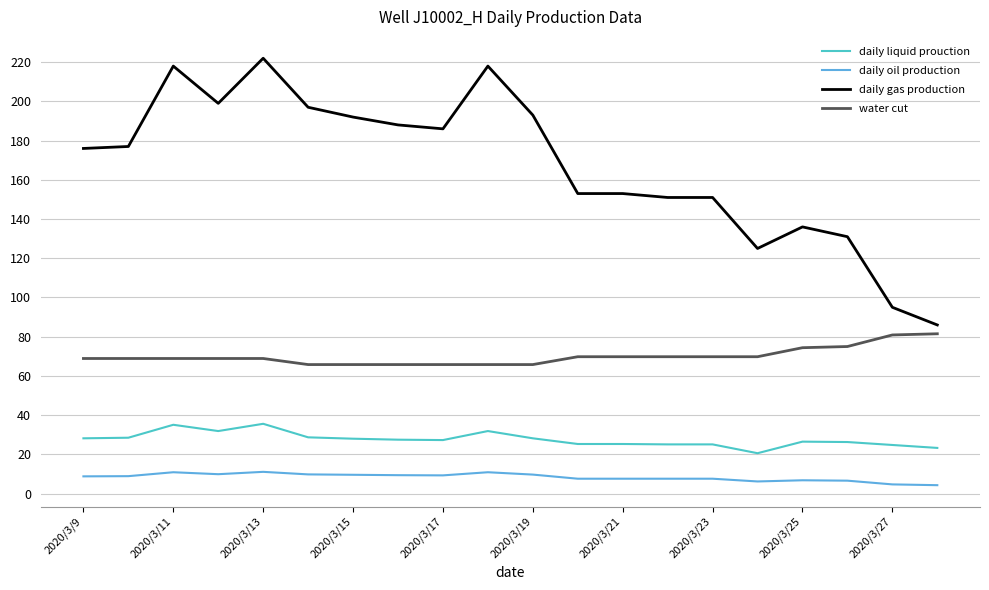

Rank the series by their maximum value, from lowest to highest.

daily oil production, daily liquid prouction, water cut, daily gas production